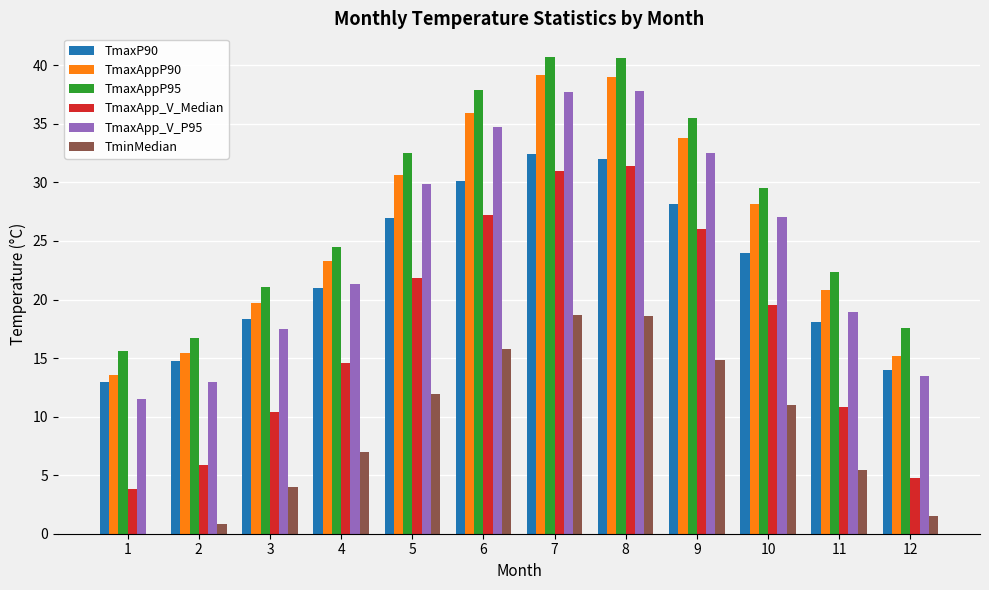

What is the maximum value for TmaxAppP95?

40.7